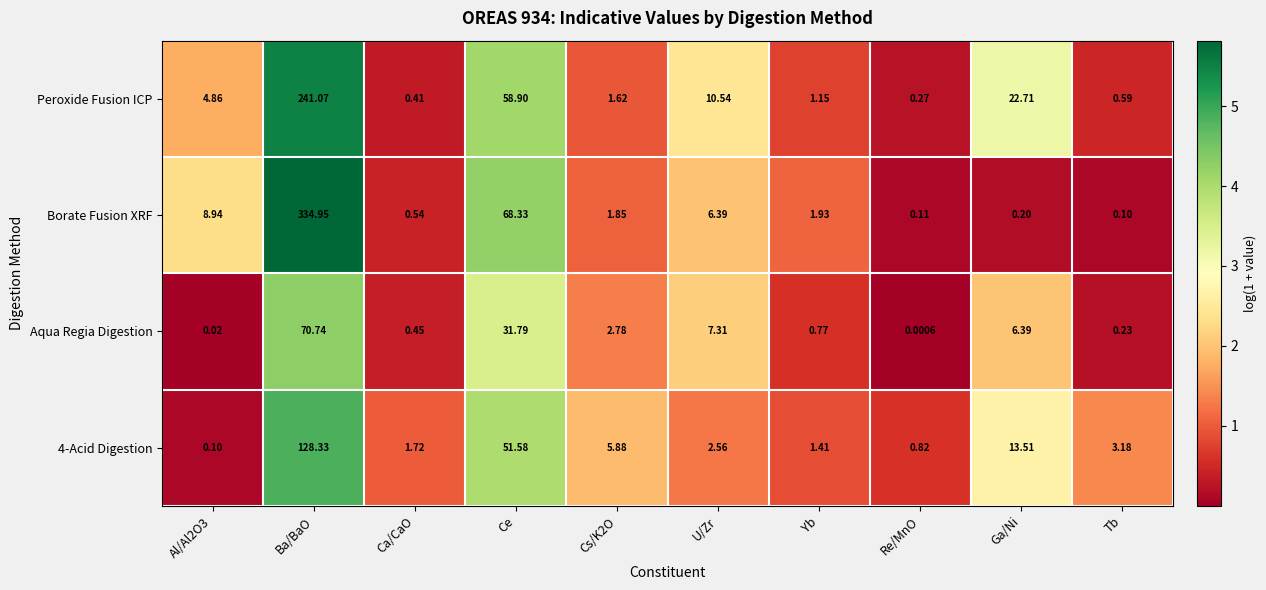

List the series in order of their overall mean, lowest first.

Aqua Regia Digestion, 4-Acid Digestion, Peroxide Fusion ICP, Borate Fusion XRF